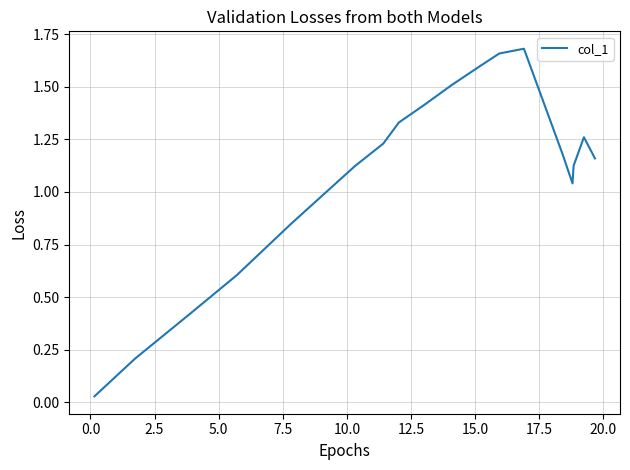

Is this an area chart (filled region under the line)?

No